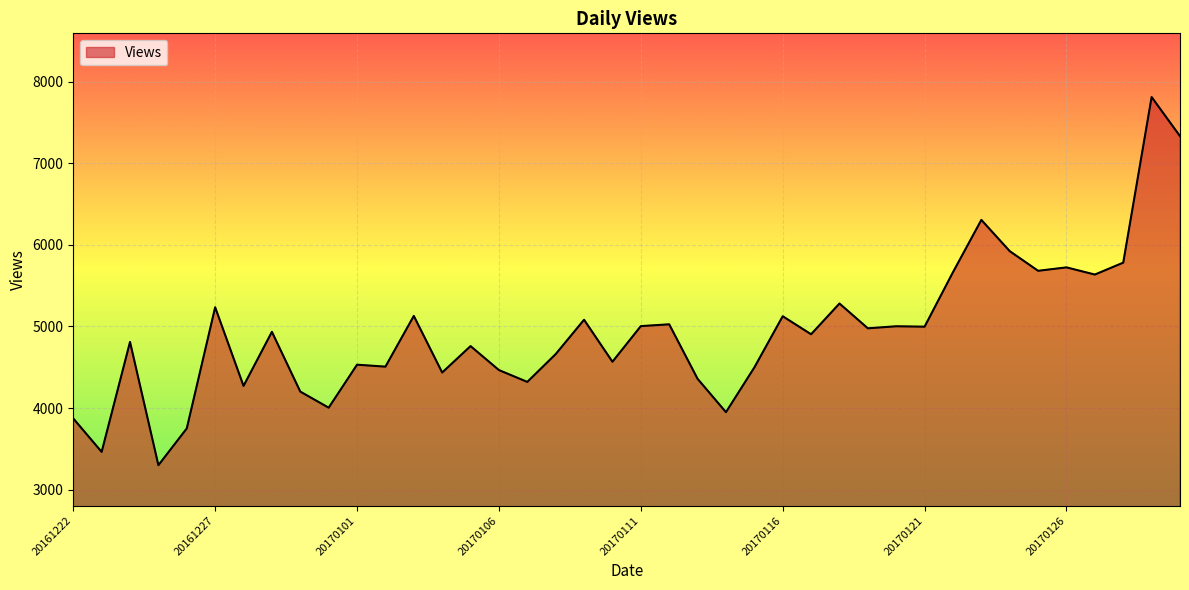

What is the difference between the maximum and minimum values?

4513